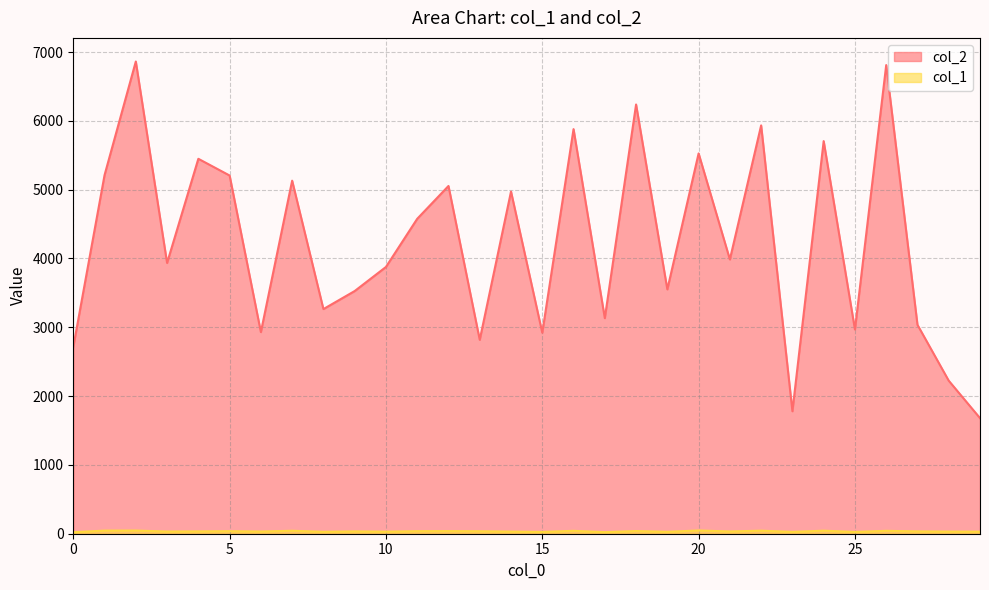

What is the average value of the col_1 series?

35